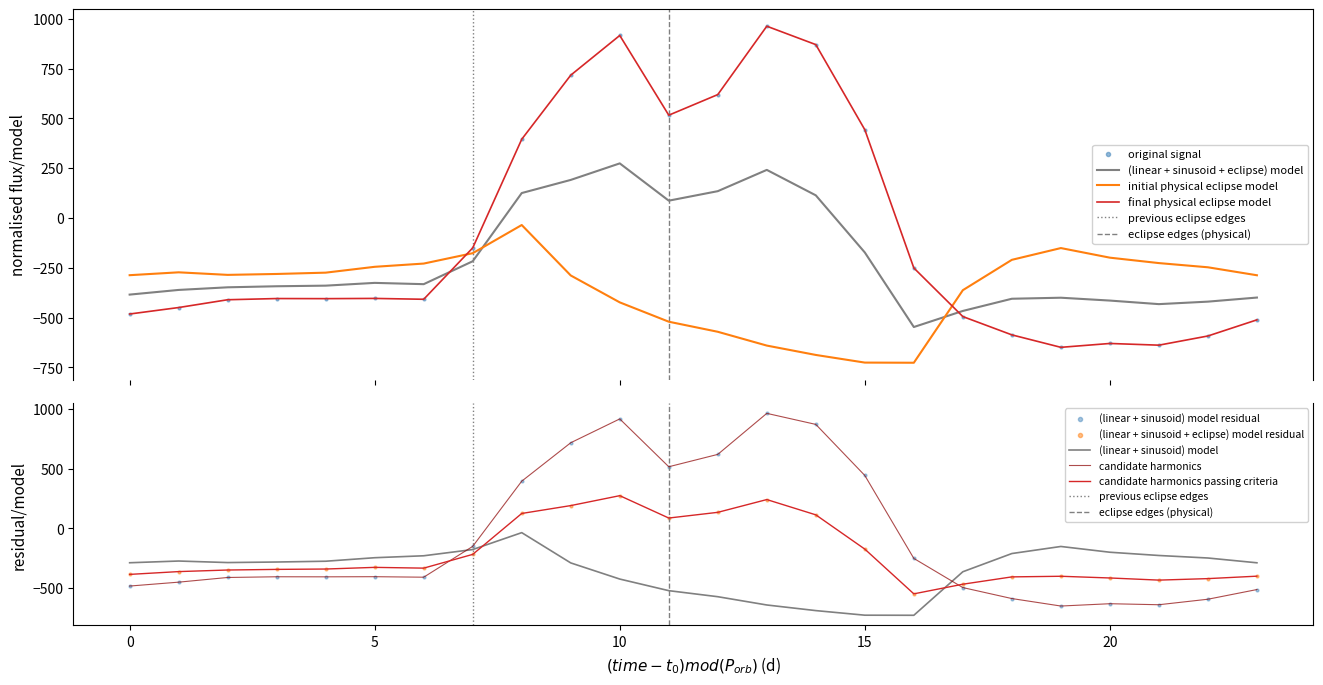

What is the lowest value of the initial physical eclipse model series?

-726.6